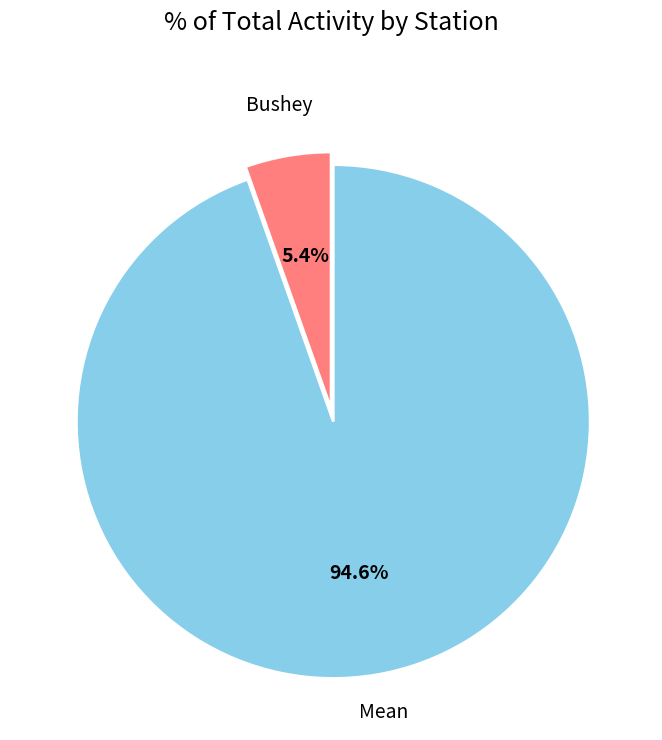

Approximately how many times larger is the value at Mean compared to Bushey?

17.5